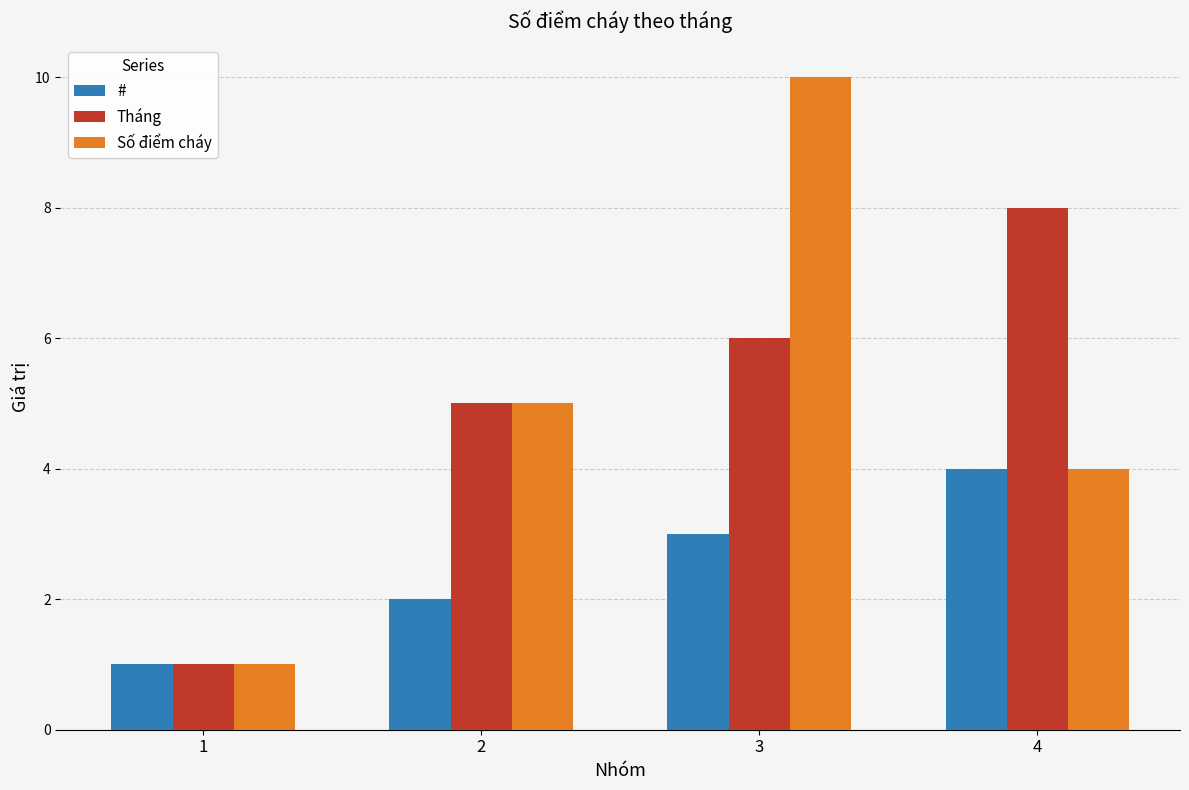

At how many categories does at least one series exceed 3?

3